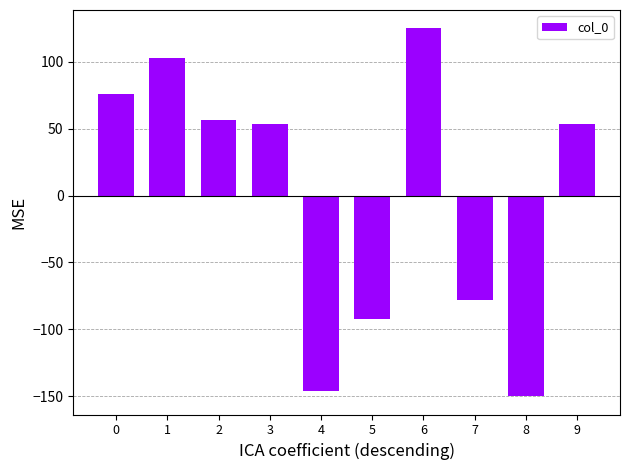

Reading right to left, list all the values displayed in this chart.

53.6	-150.0	-78.4	125.0	-92.3	-146.3	53.6	56.3	102.7	75.9